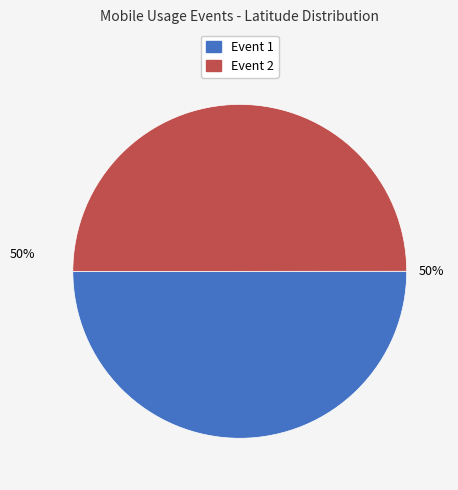

Is it true that Event 2 is 50% of the pie?

True